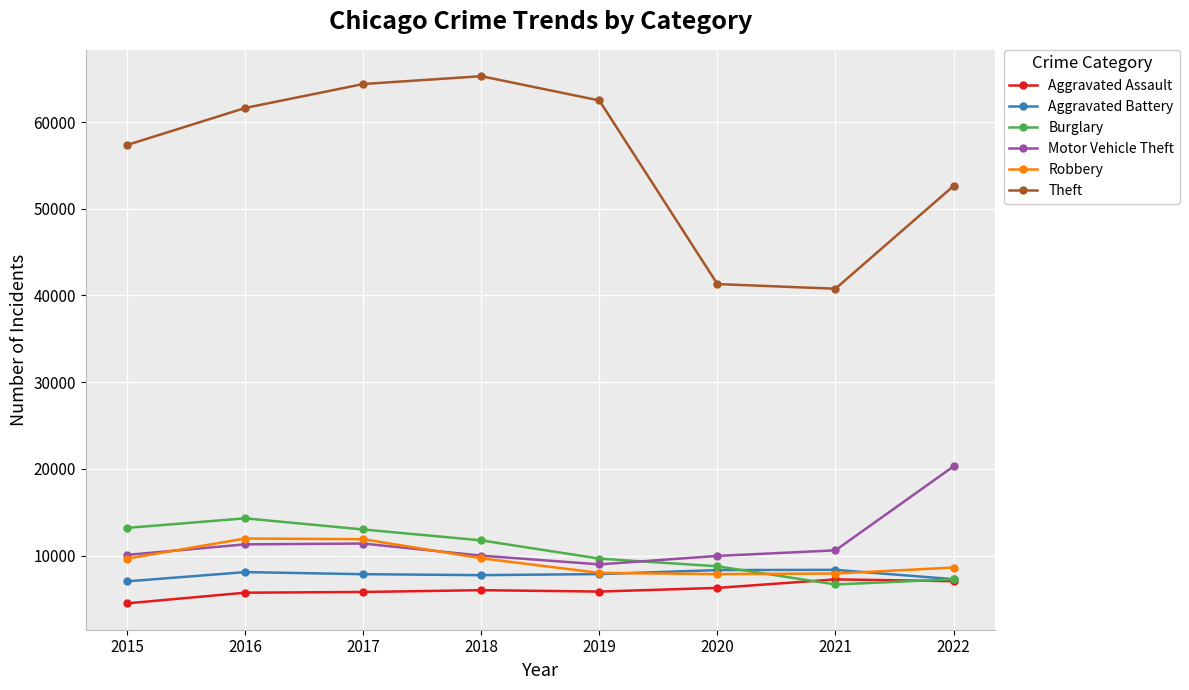

How many lines are shown in the chart?

6